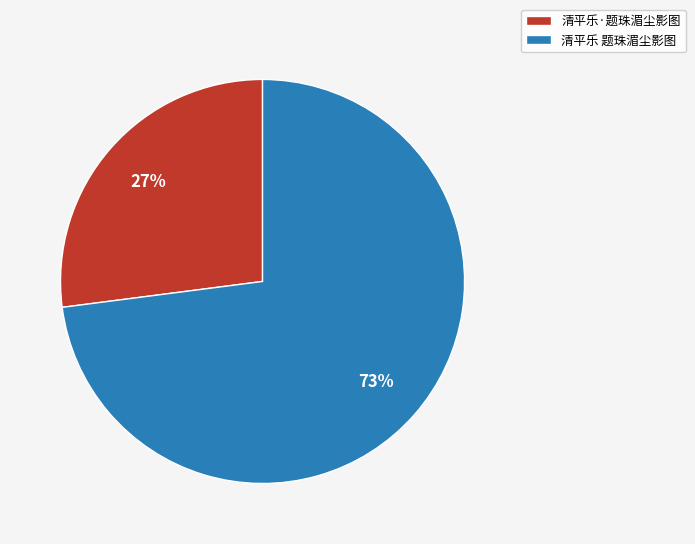

What is the smallest slice in the pie chart?

清平乐·题珠湄尘影图